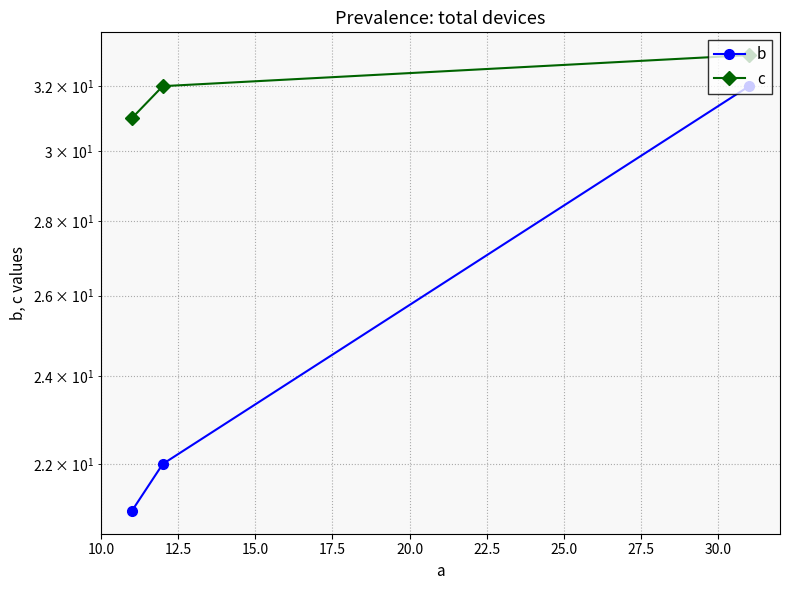

Rank the series by their maximum value, from lowest to highest.

b, c